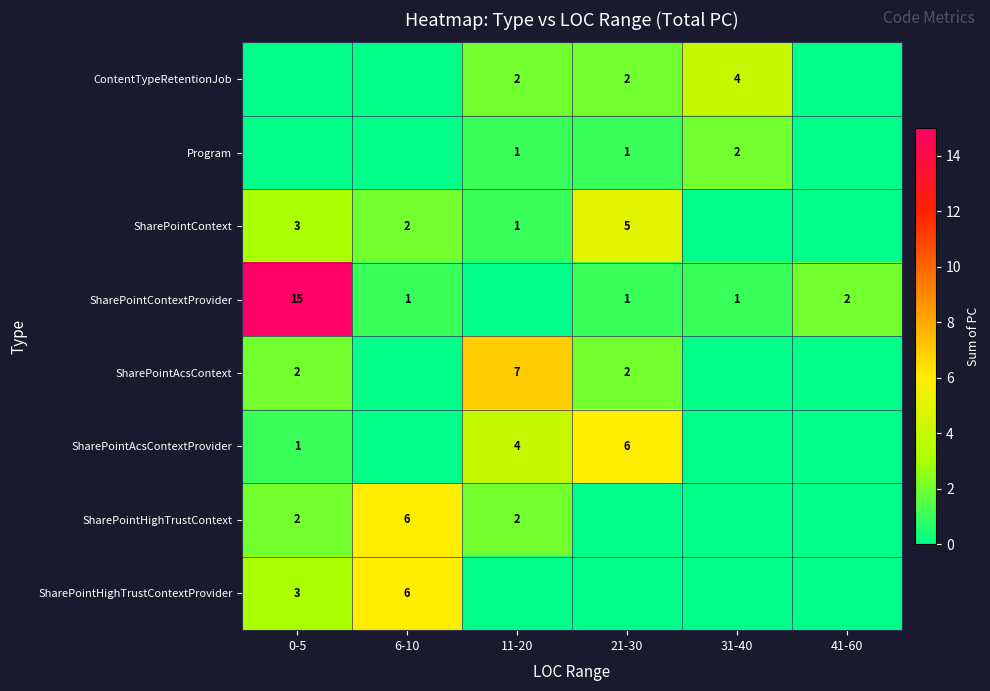

The value of SharePointContext at 6-10 is 2. True or false?

True